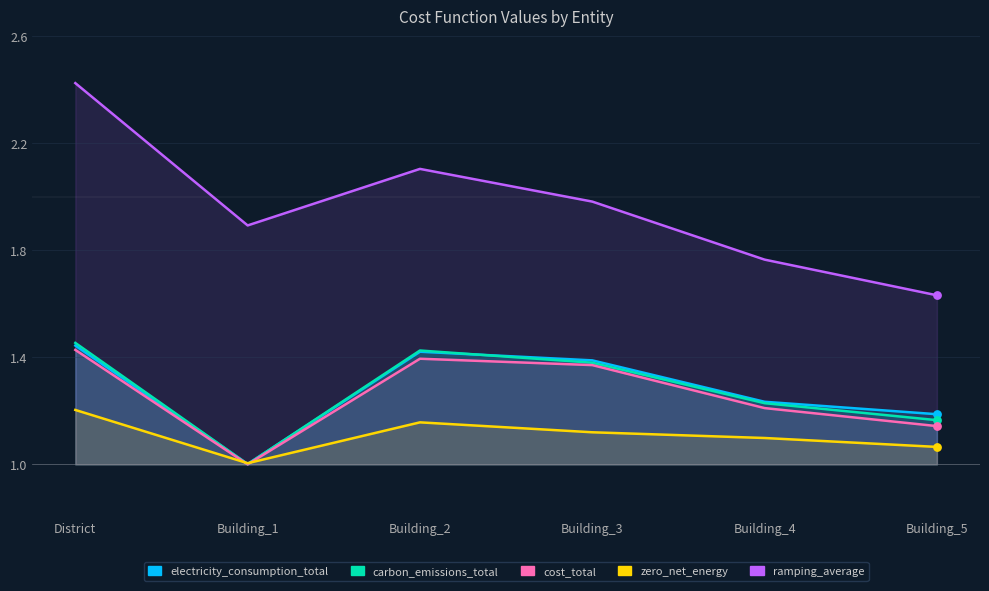

At how many categories does at least one series exceed 2?

2